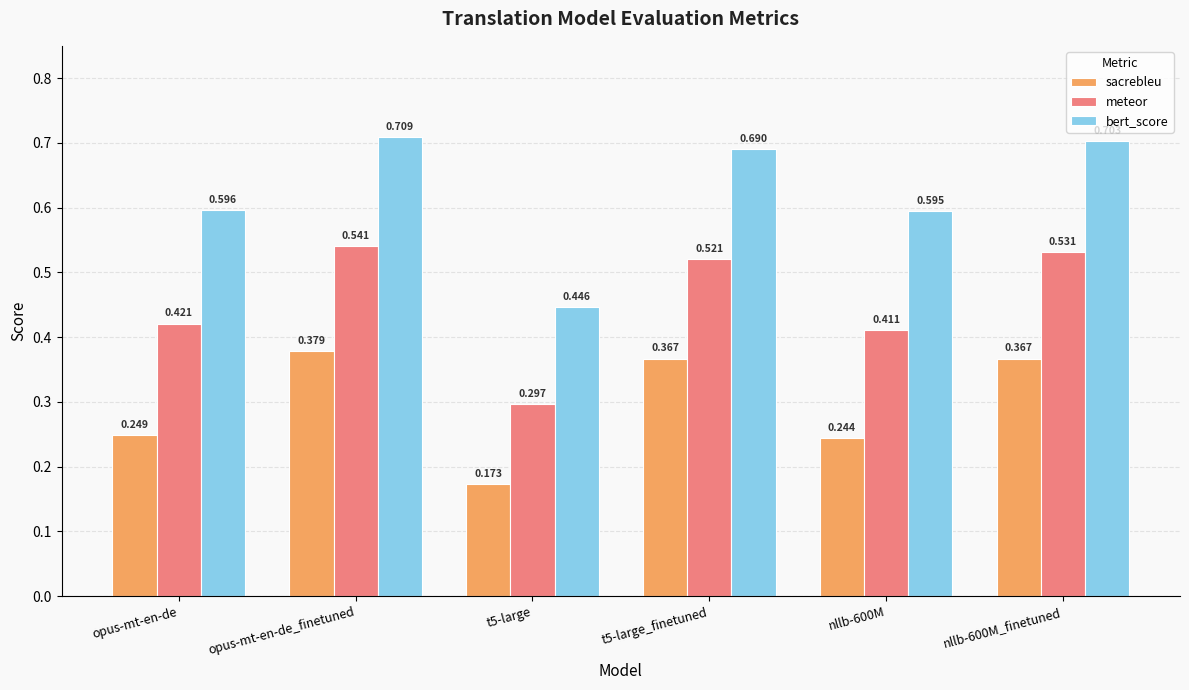

Which series has the widest spread of values?

bert_score